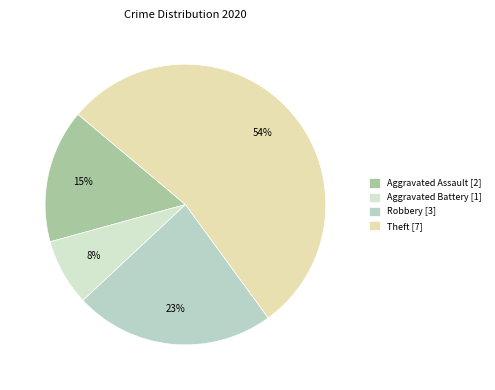

To the nearest percent, what portion does Aggravated Battery represent?

8%